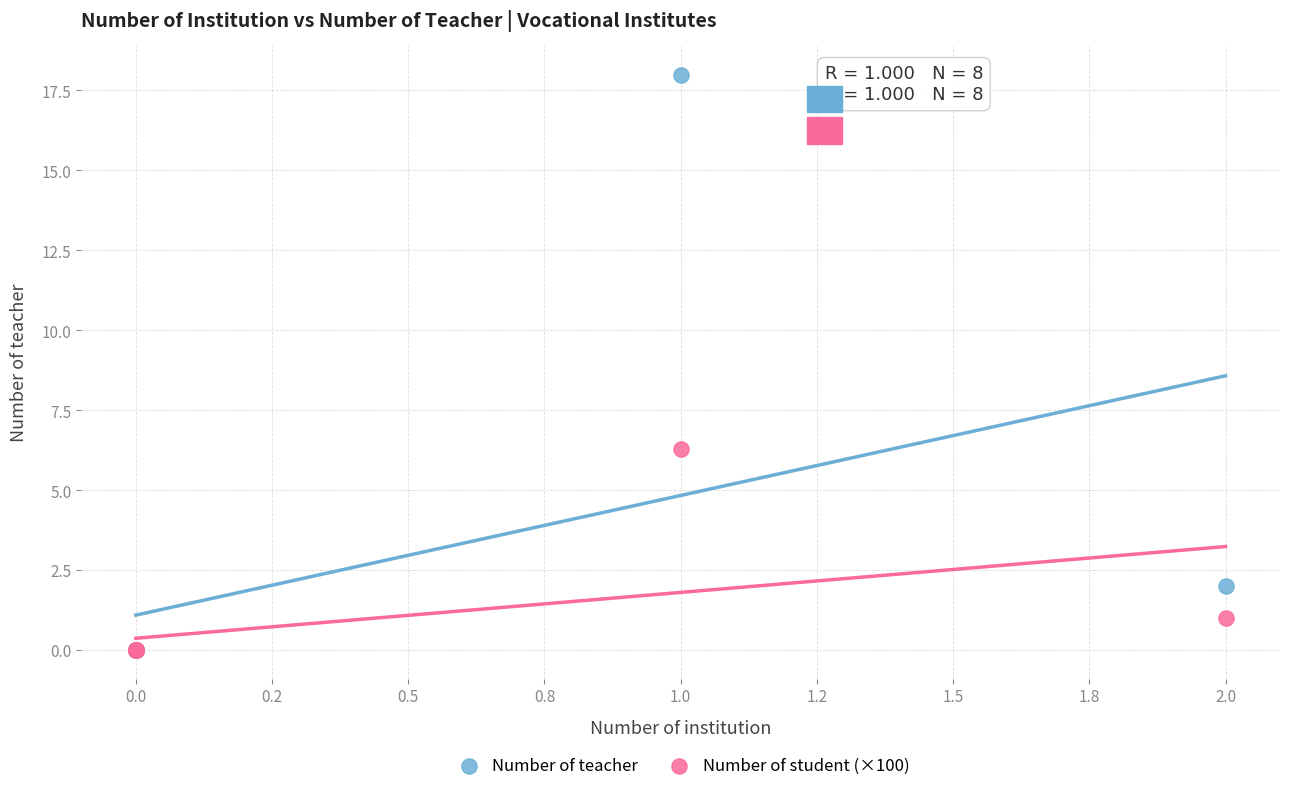

In the Number of student (×100) series, what Y value is closest to 3?

1.0